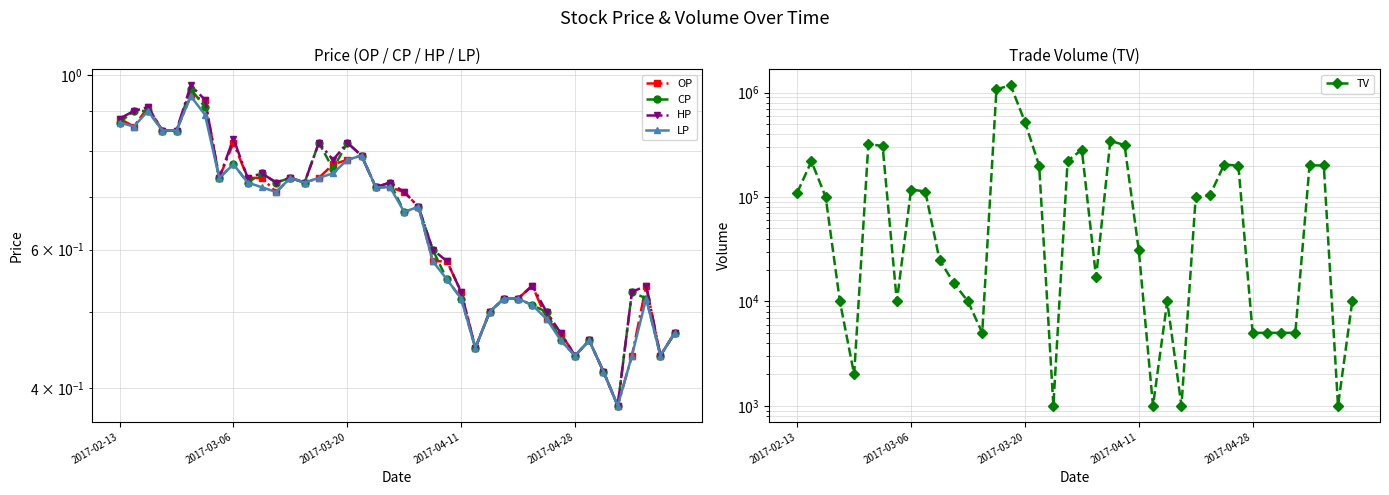

What is the sum of the CP values at 10 and 27?

1.3